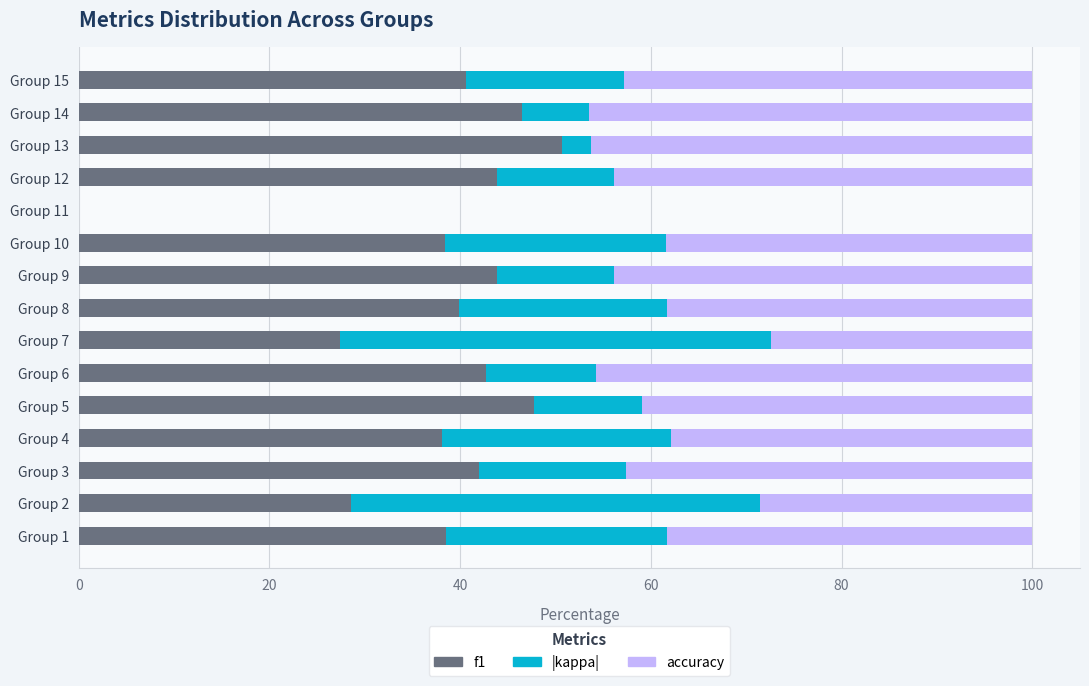

The value of f1 at Group 8 is 39.9. True or false?

True